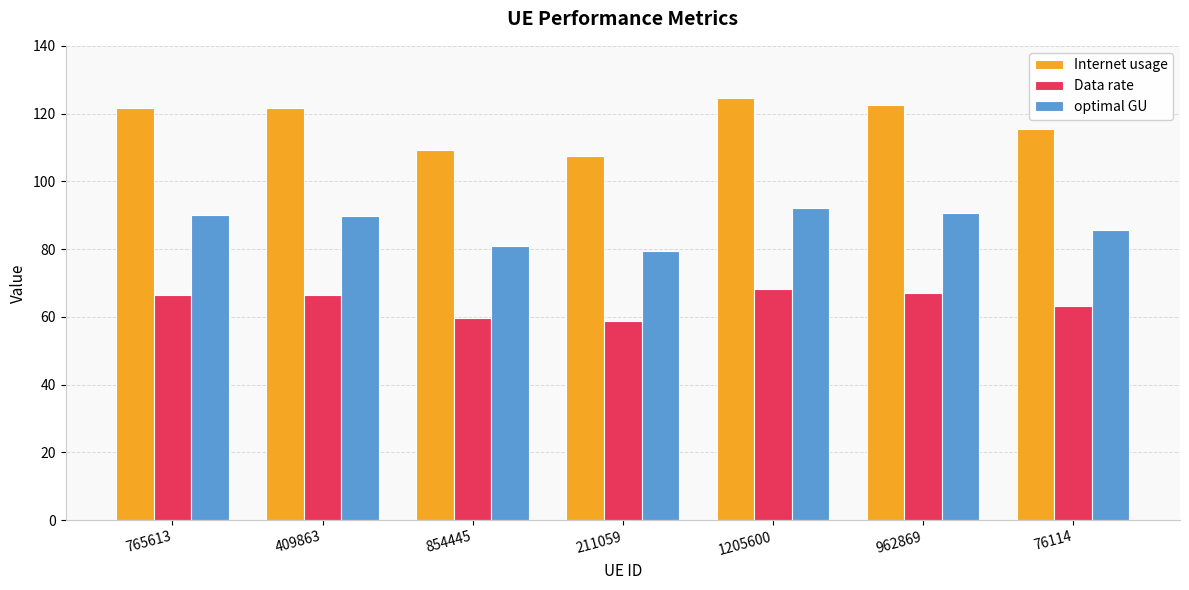

List the series in order of their peak value, lowest first.

Data rate, optimal GU, Internet usage